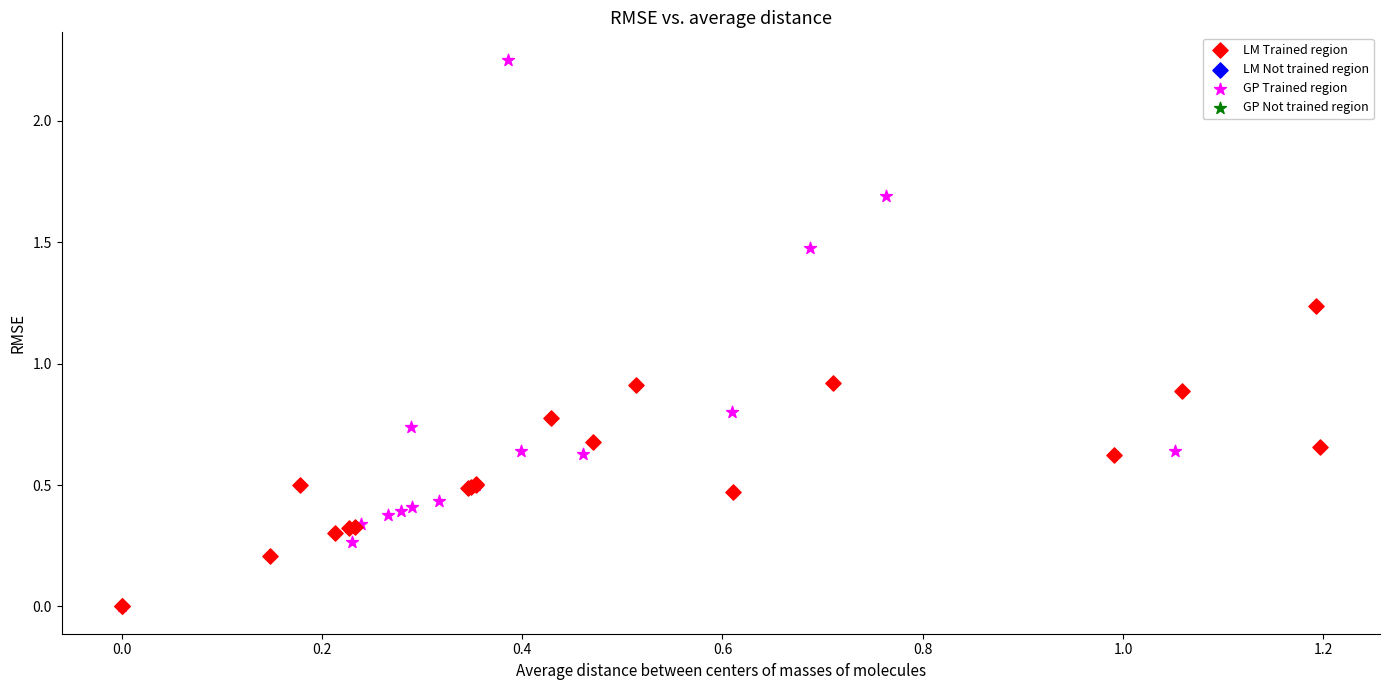

Which series reaches the maximum Y coordinate?

GP Trained region